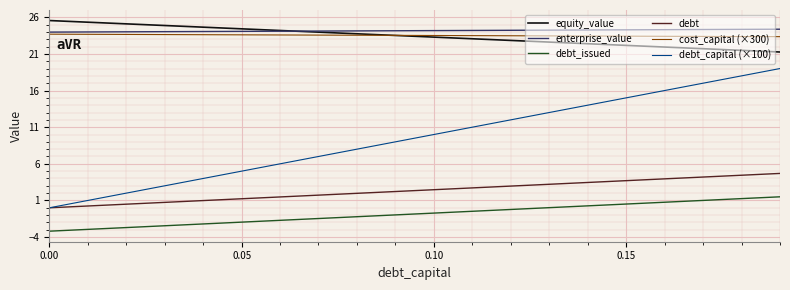

What is the greatest value displayed?

25.5